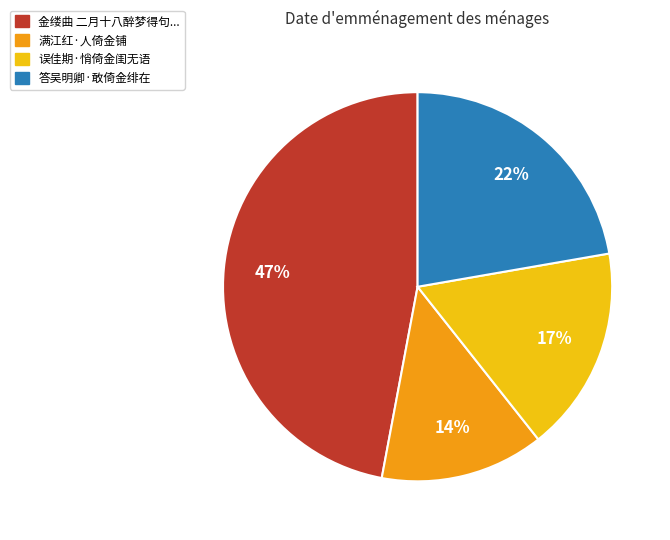

The 误佳期·悄倚金闺无语 slice represents 17% of the pie. True or false?

True